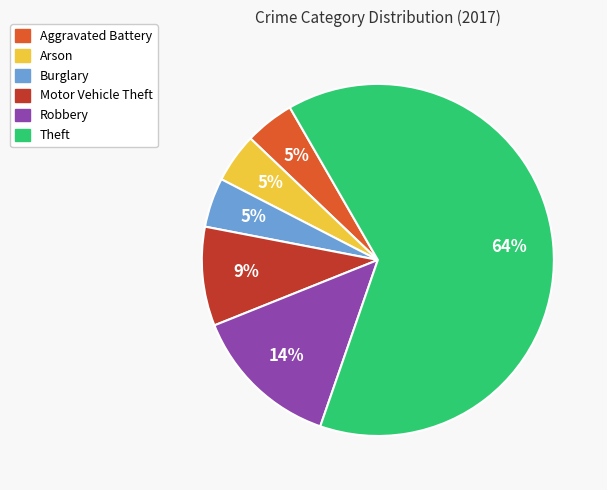

To the nearest percent, what is the average slice percentage?

17%